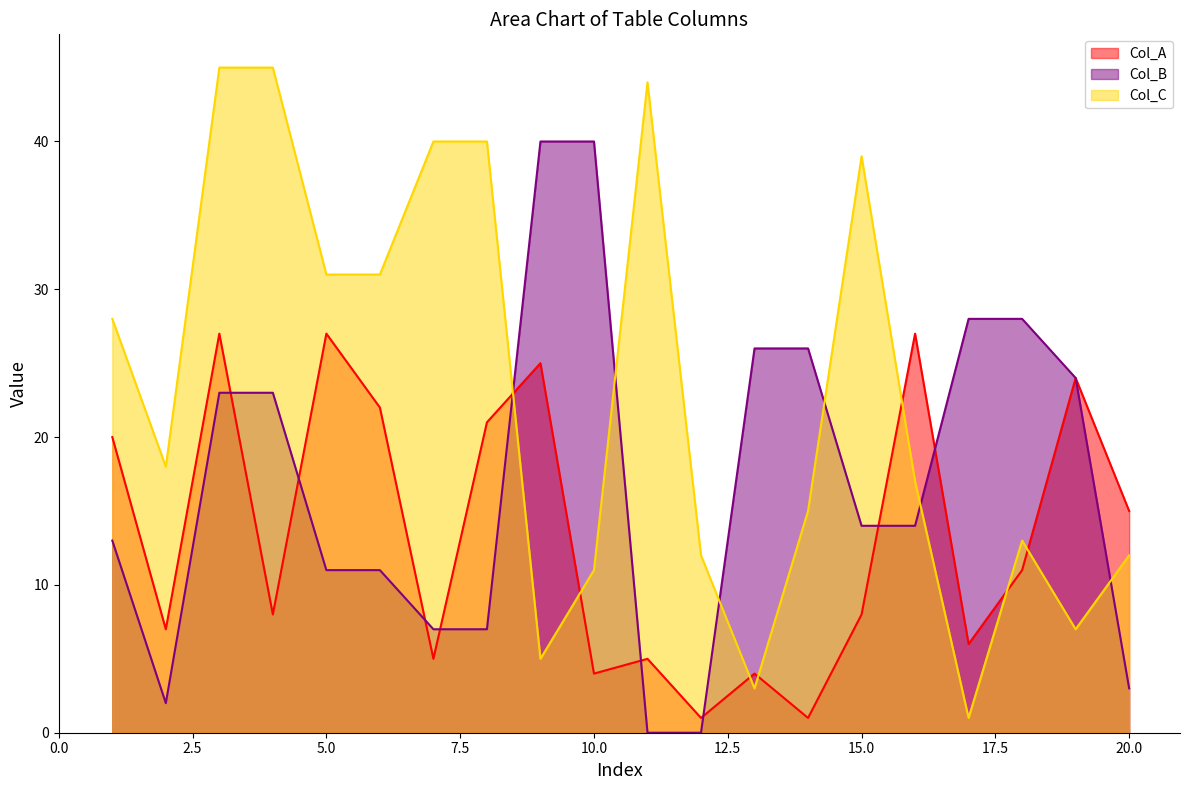

What is the average value of the Col_A series?

13